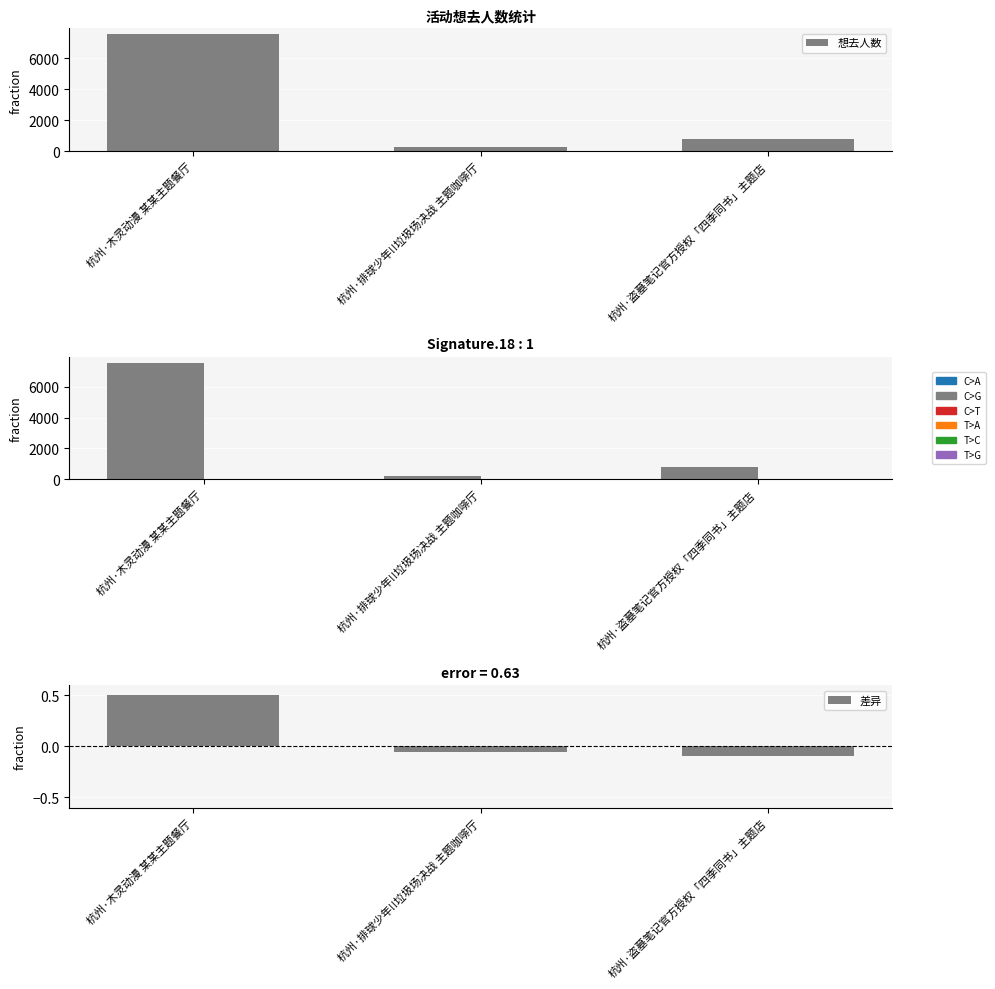

What is the difference between the highest and lowest values at 杭州·木灵动漫 某某主题餐厅?

7559.5